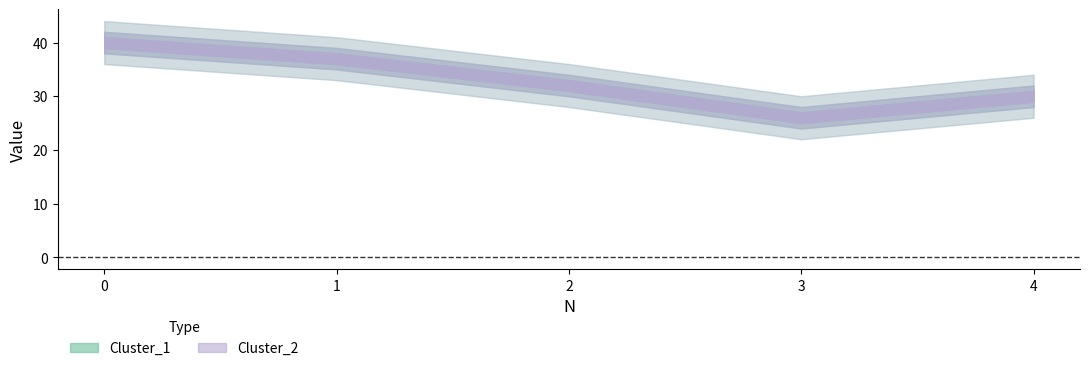

True or false: Cluster_2 and Cluster_1 cross at least once.

False